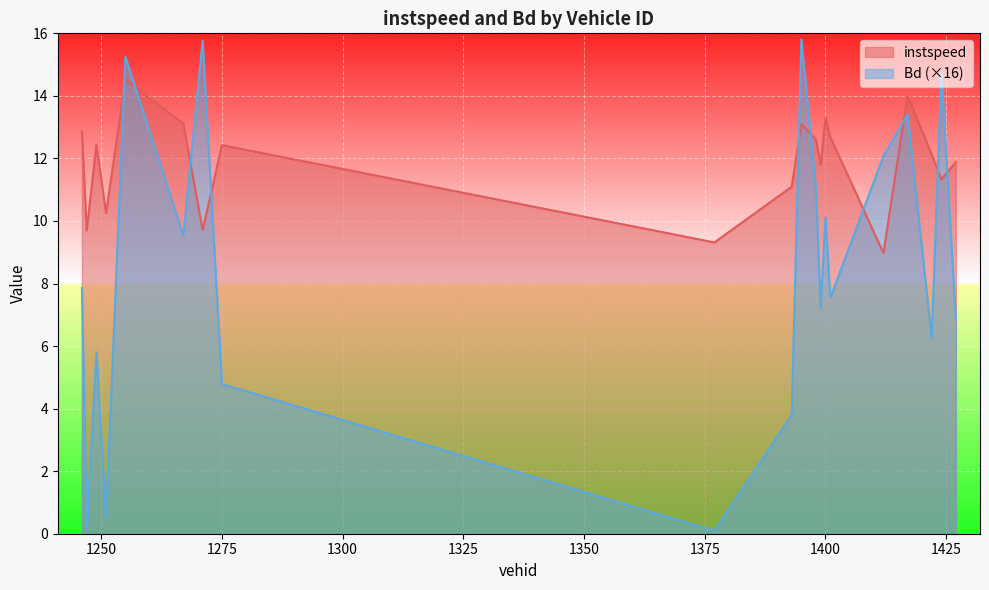

The Bd series shows 0.0 at 1247. True or false?

False